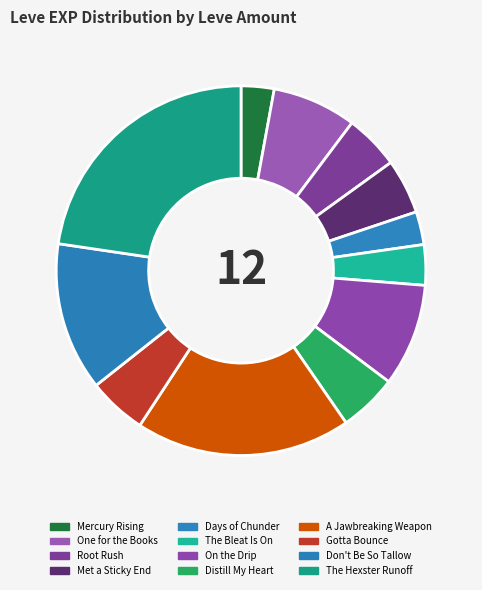

What is the largest slice in the pie chart?

The Hexster Runoff